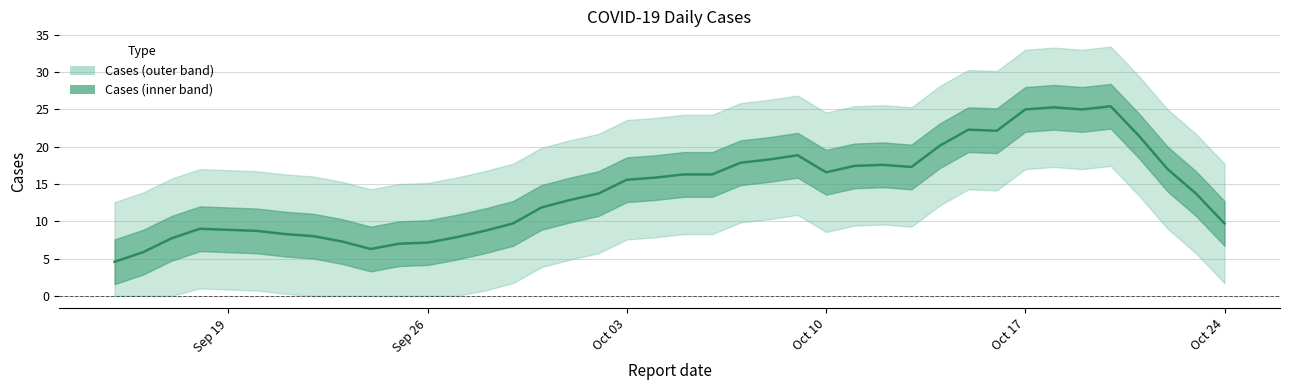

What is the value of the 32nd point from the left?

22.1